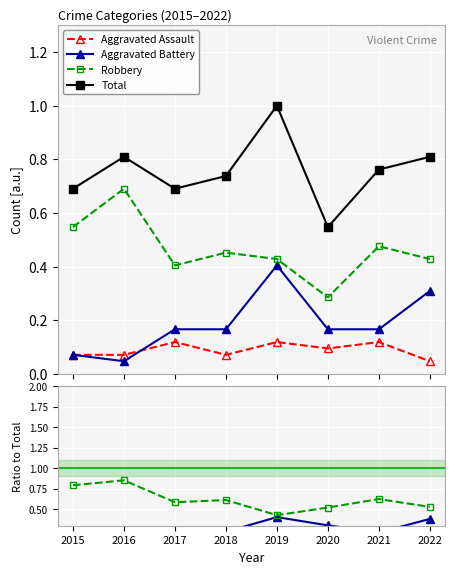

Which series has the largest total across all categories?

Total